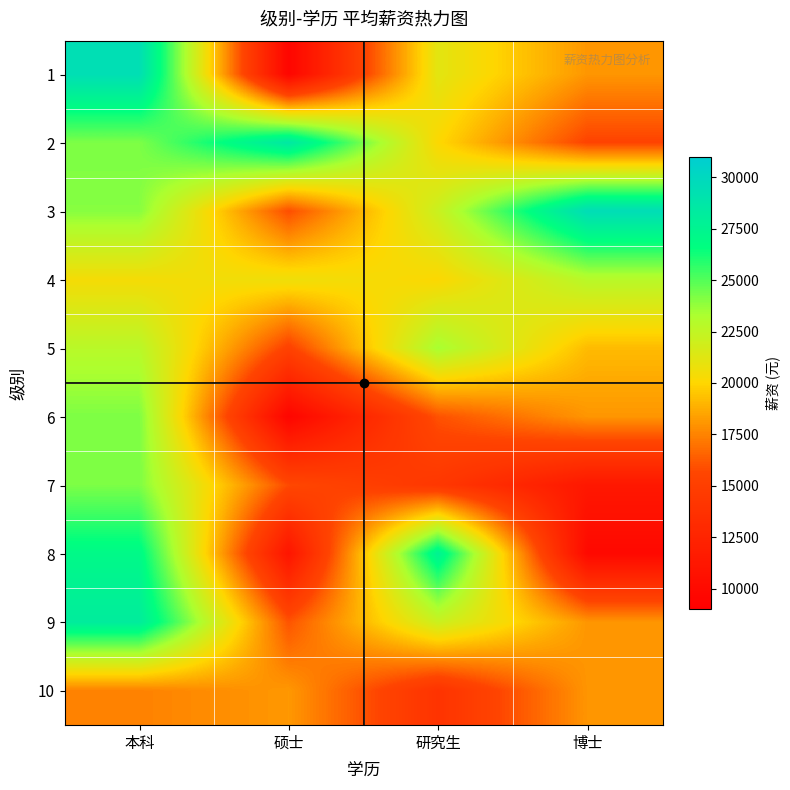

Which series has the largest range (max minus min)?

1